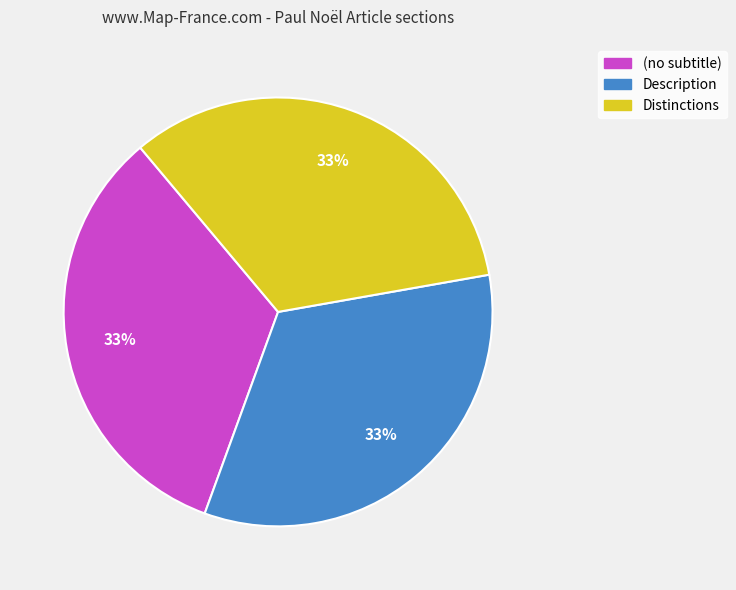

To the nearest percent, what is the combined percentage of Distinctions and Description?

67%